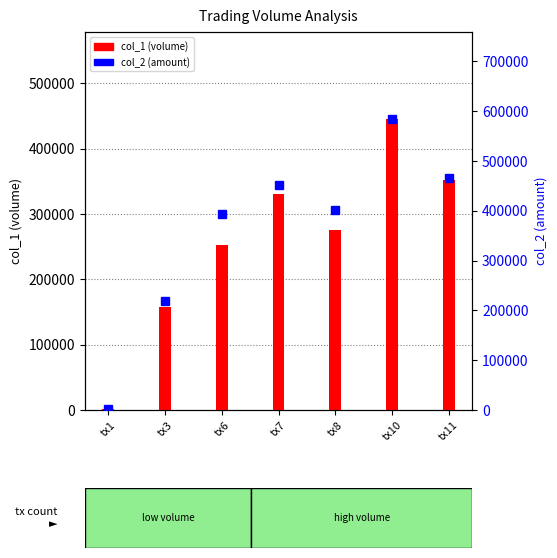

At which label is col_1 (volume) closest to 223500?

tx6